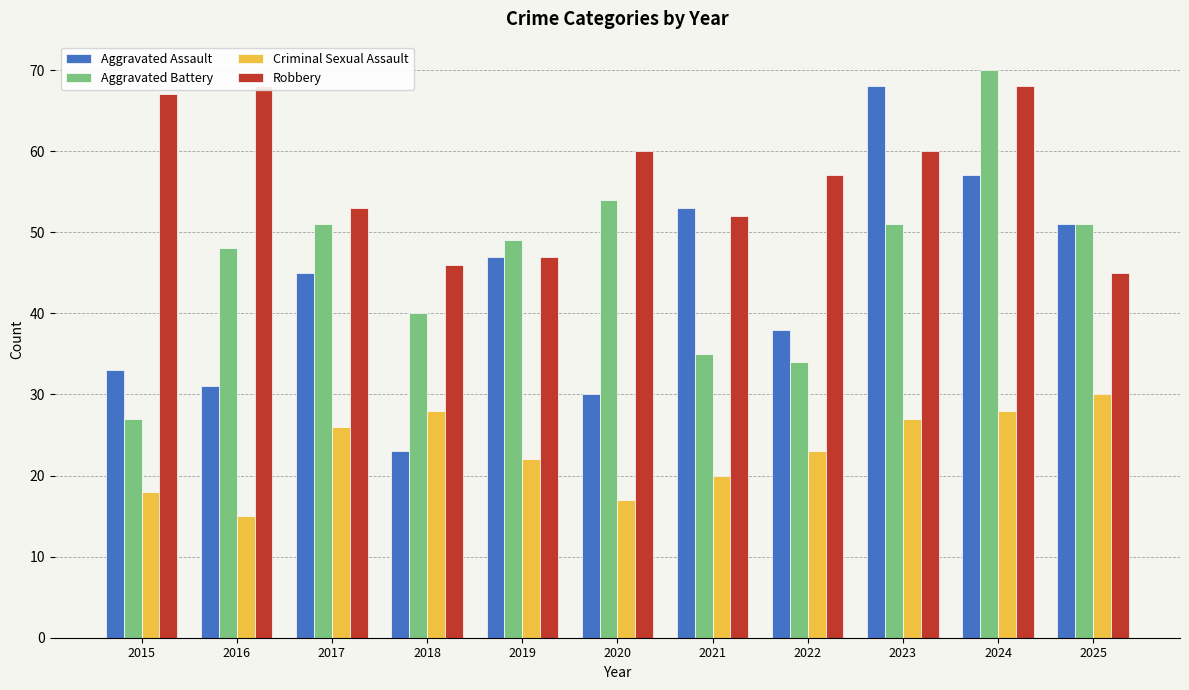

Which has a higher value, 2025 or 2019?

2025